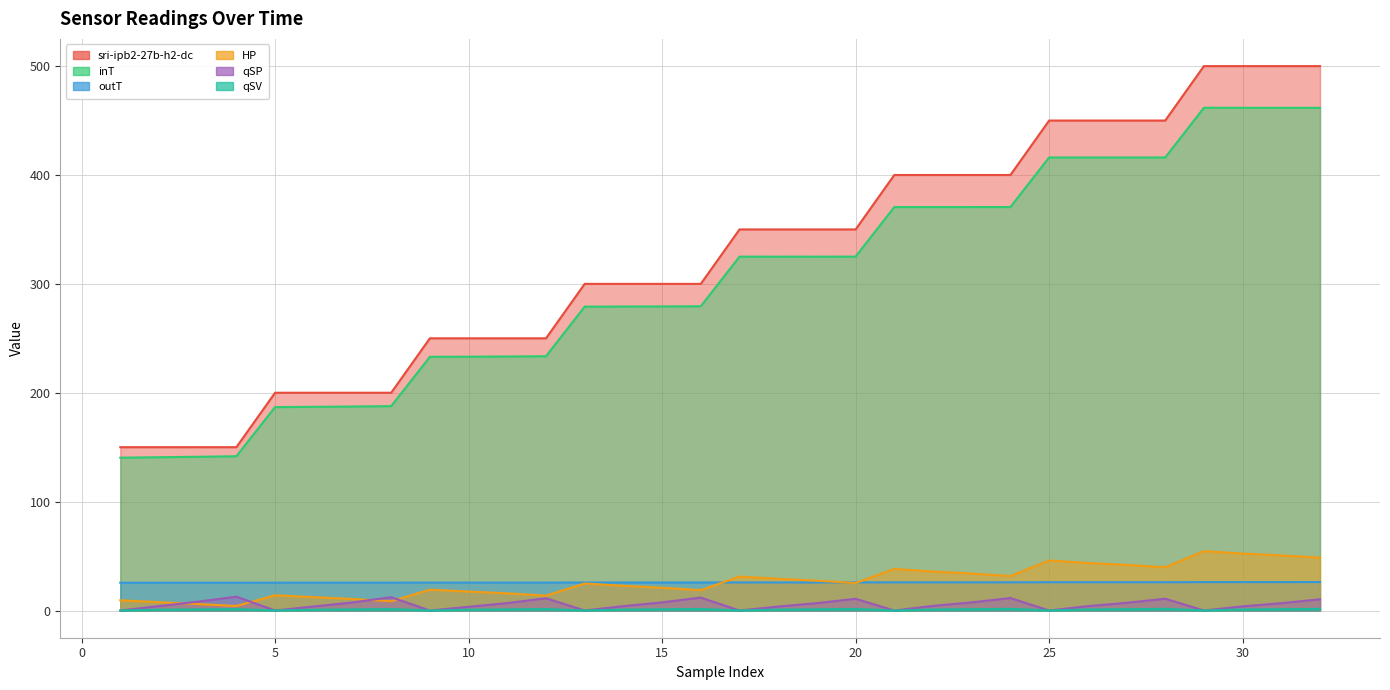

What is the difference between the highest and lowest values at 16?

298.6